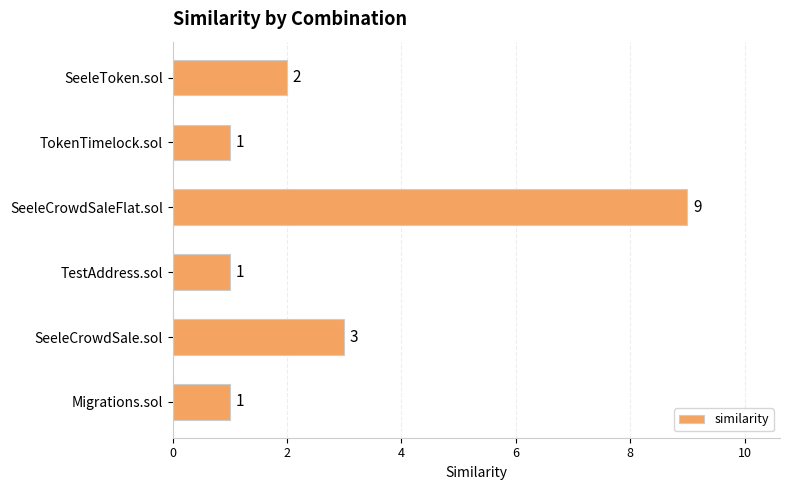

What is the smallest value displayed?

1